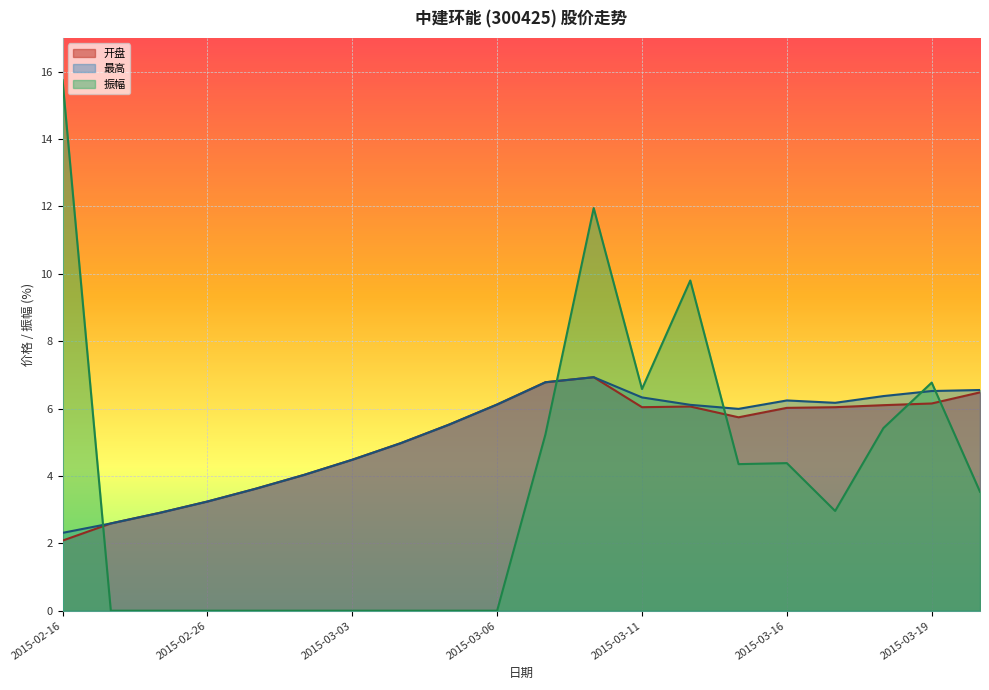

Reading right to left, list all the values displayed in this chart.

开盘: 6.5	6.2	6.1	6.0	6.0	5.7	6.1	6.0	6.9	6.8	6.1	5.5	5.0	4.5	4.0	3.6	3.2	2.9	2.6	2.1
最高: 6.5	6.5	6.4	6.2	6.2	6.0	6.1	6.3	6.9	6.8	6.1	5.5	5.0	4.5	4.0	3.6	3.2	2.9	2.6	2.3
振幅: 3.5	6.8	5.4	3.0	4.4	4.3	9.8	6.6	11.9	5.2	0.0	0.0	0.0	0.0	0.0	0.0	0.0	0.0	0.0	15.8